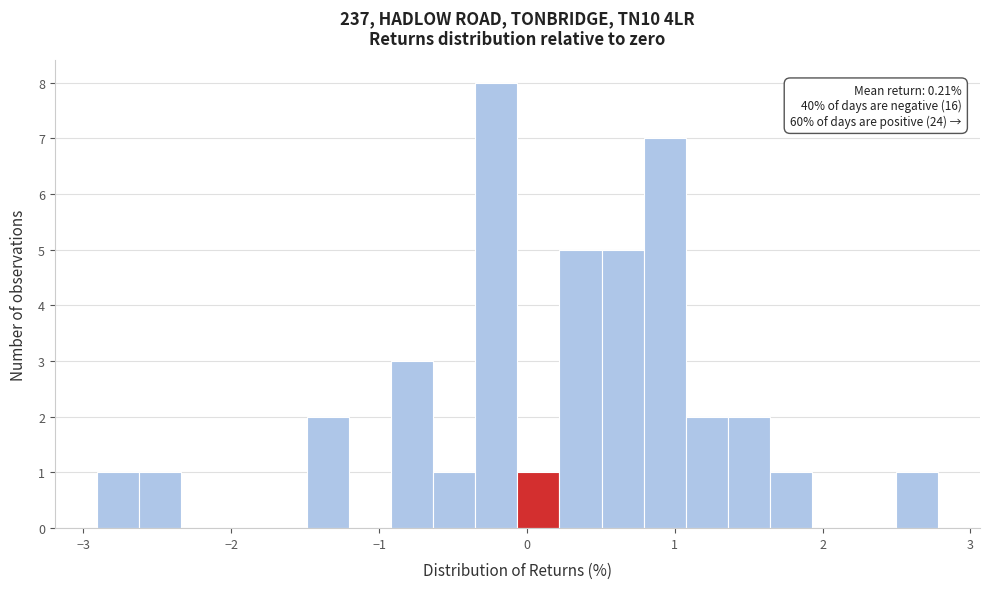

Around what value on the x-axis is the tallest bar? Give the approximate position of its centre, as read against the axis.

-0.2